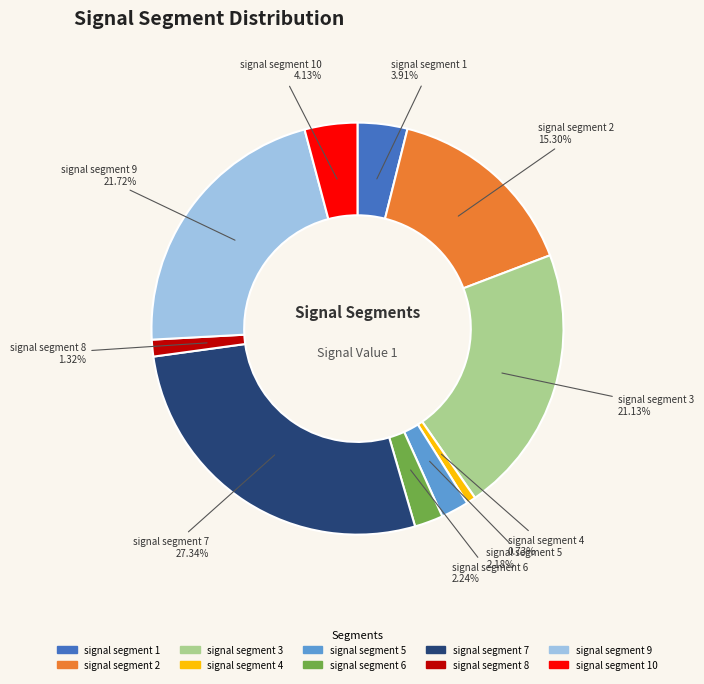

Is it true that signal segment 1 is 18% of the pie?

False